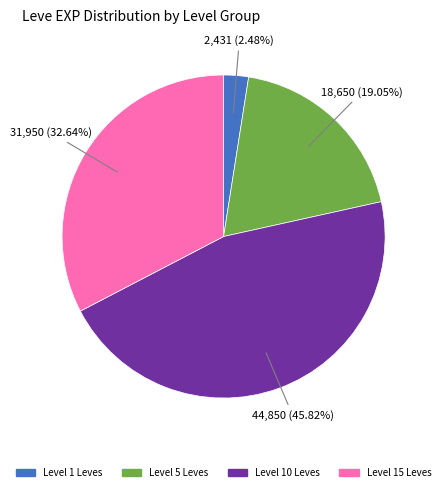

Is there a majority slice in this chart?

No